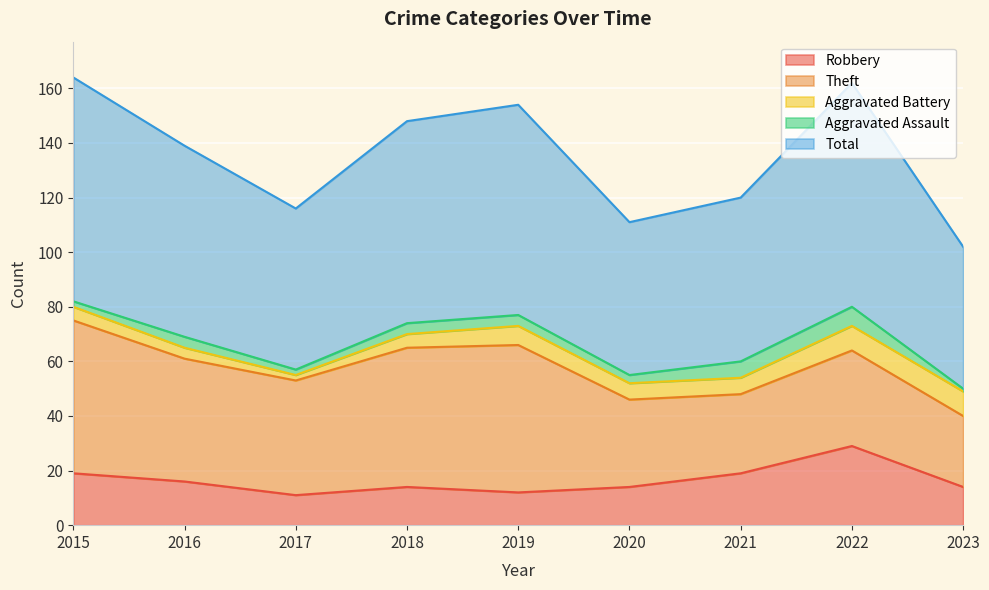

Is it true that Robbery equals 9 at 2018?

False